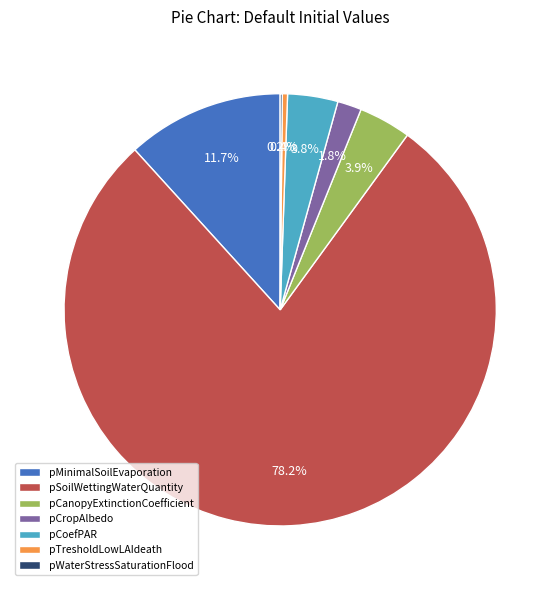

The pCropAlbedo slice represents 2% of the pie. True or false?

True